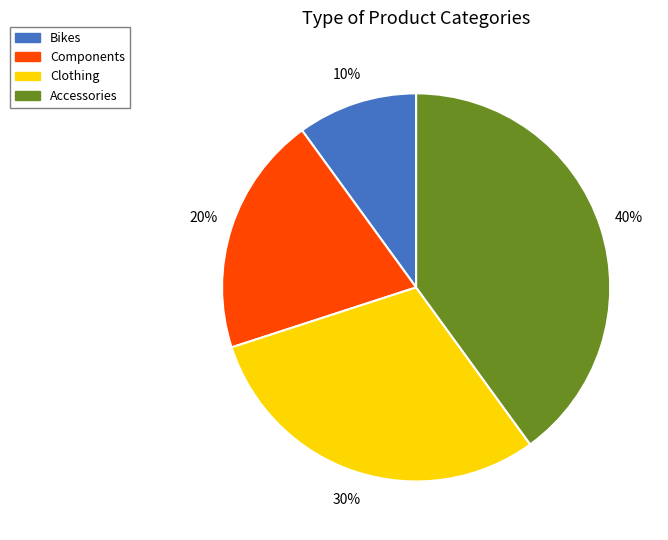

Is it true that Clothing is 30% of the pie?

True